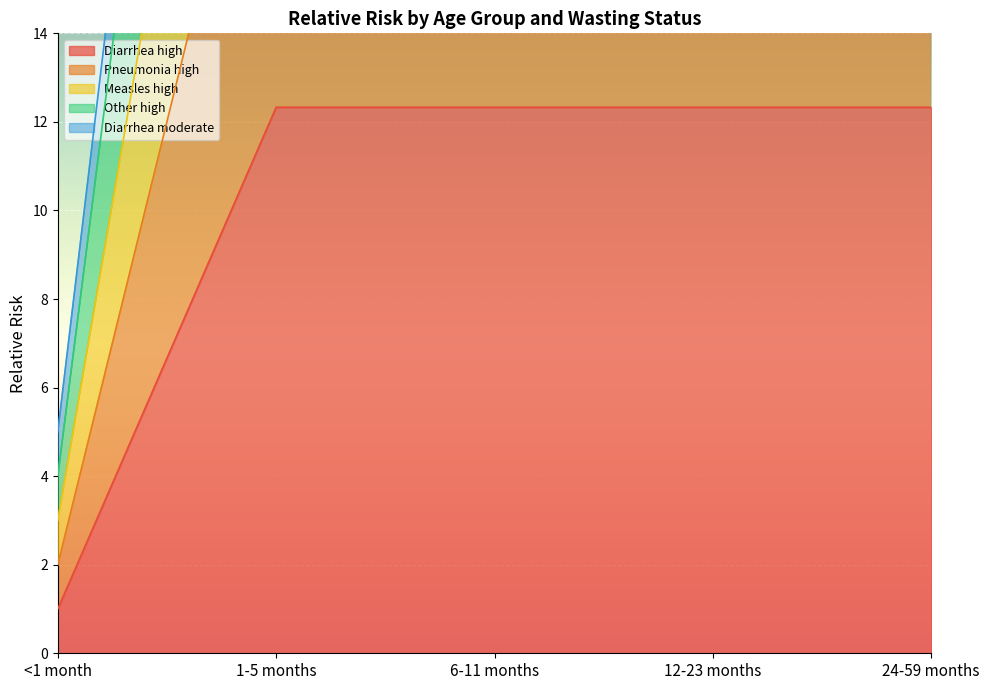

Rank the series by their maximum value, from highest to lowest.

Pneumonia high, Diarrhea moderate, Measles high, Other high, Diarrhea high